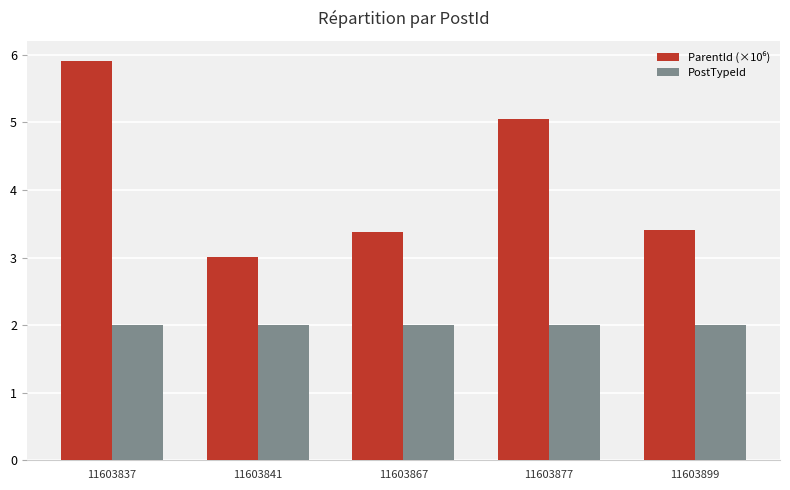

What is the average value of the PostTypeId series?

2.0